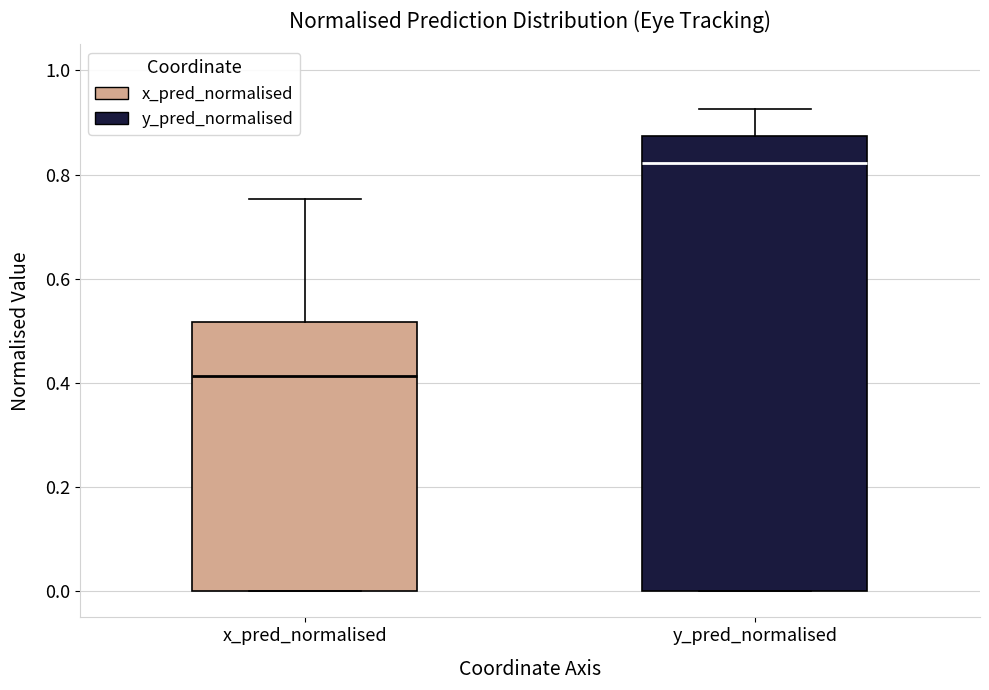

Where does the median line of the box for x_pred_normalised sit on the y-axis? The values are not printed on the chart, so give them approximately, as read against the axis.

0.42